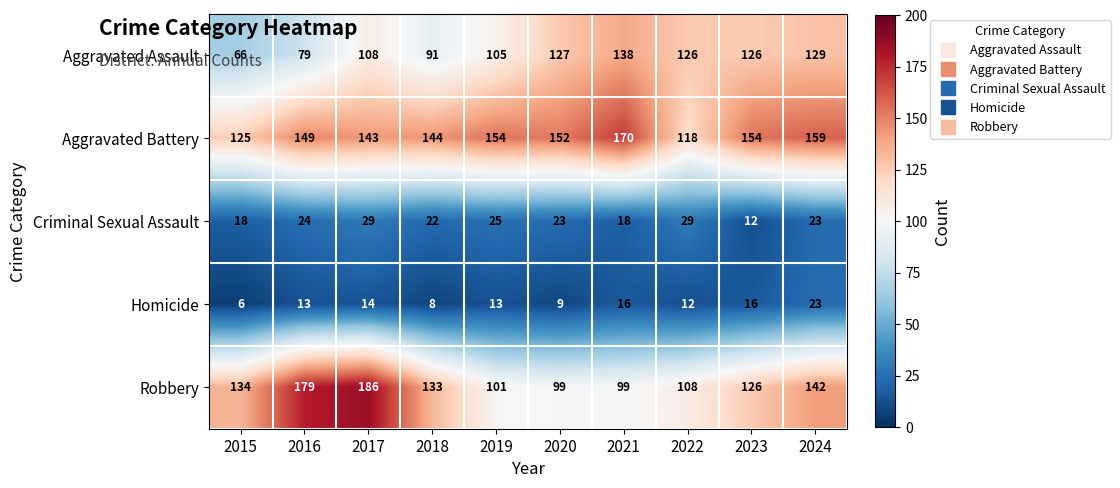

At how many categories does at least one series exceed 32?

10